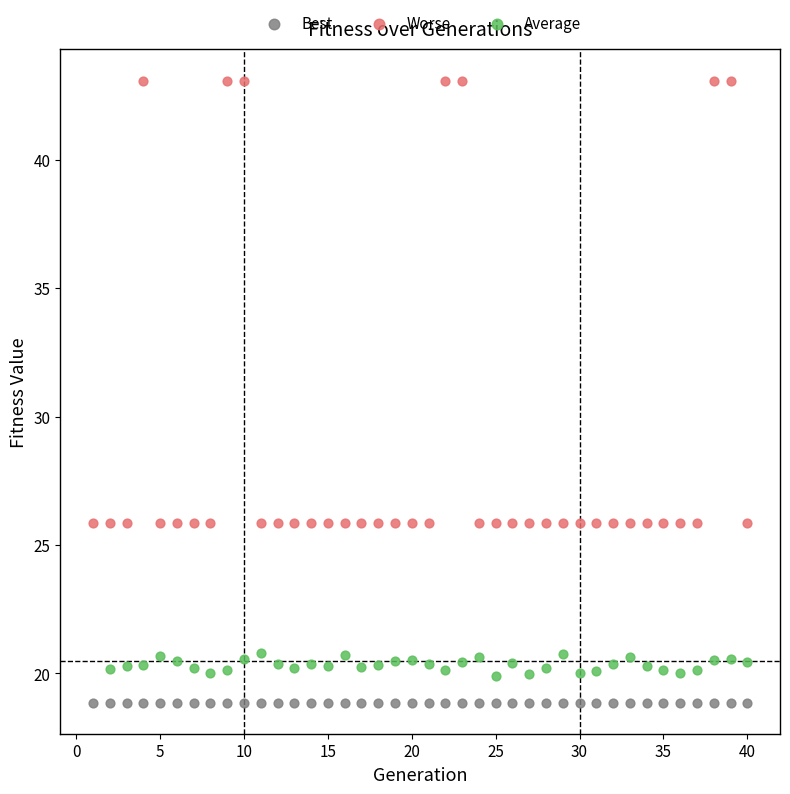

Which series contains the highest Y value?

Worse